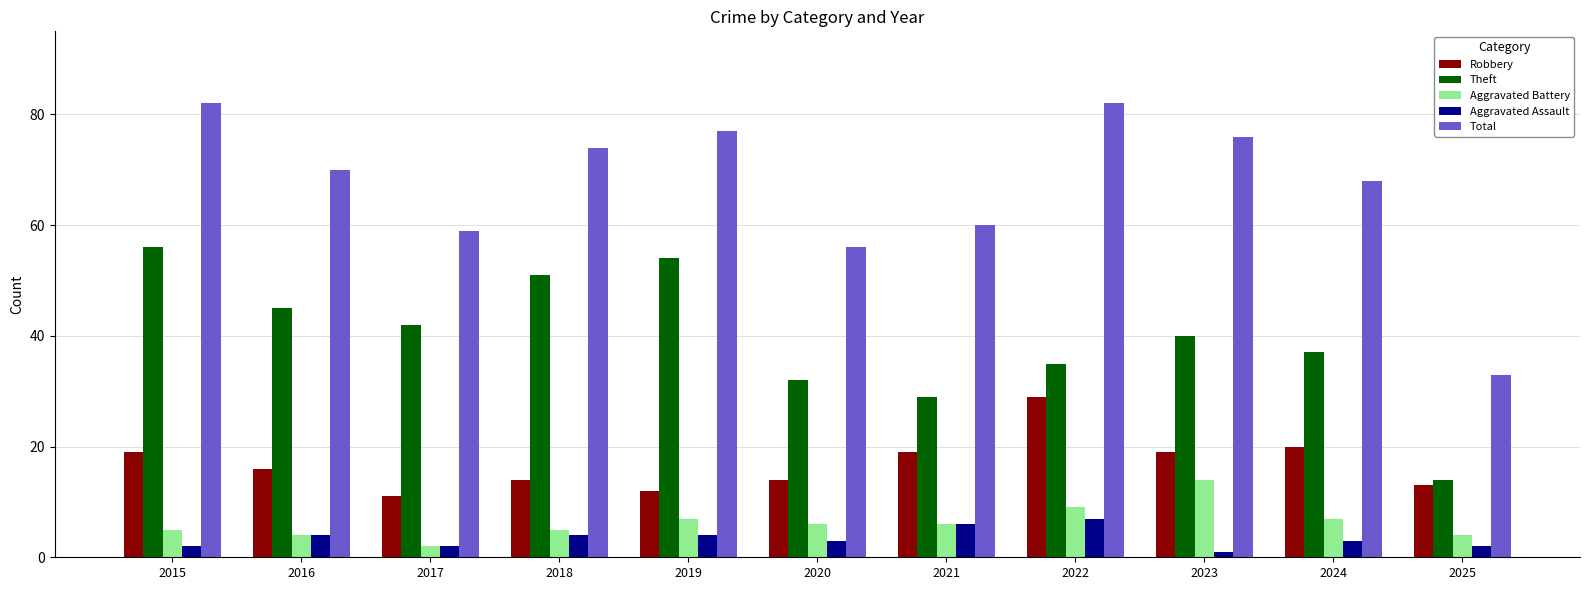

What is the value of the Aggravated Assault bar at the 10th from the left?

3